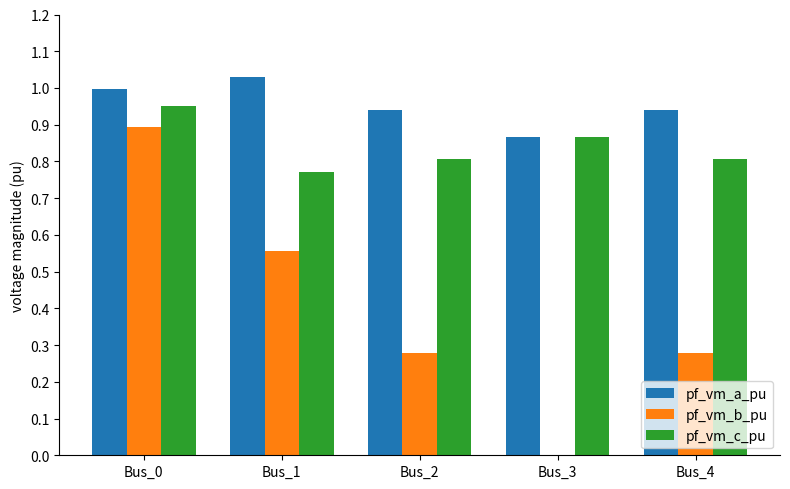

Which series changed the most between Bus_0 and Bus_4?

pf_vm_b_pu